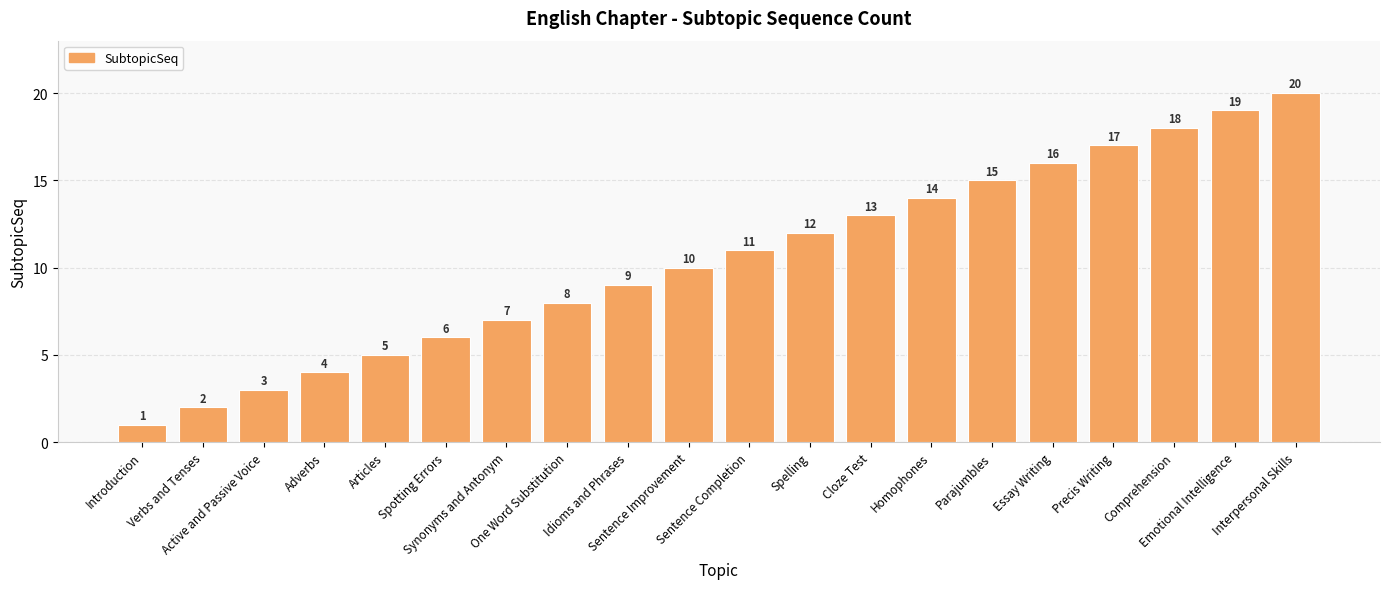

Which category has the highest value across all series?

Interpersonal Skills